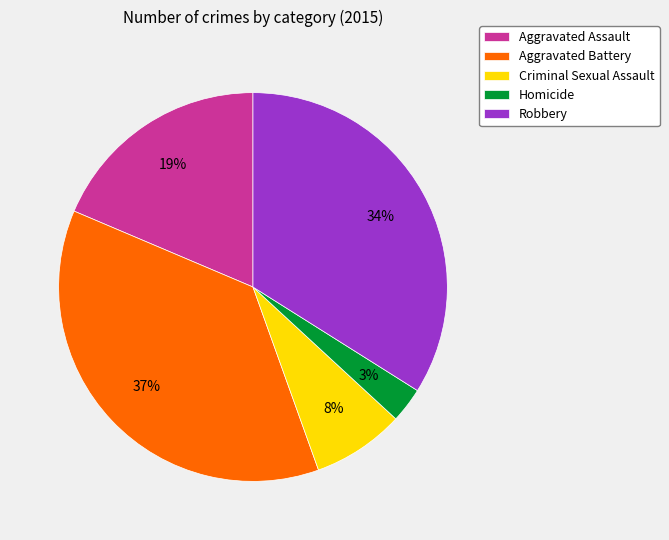

What percentage is the Aggravated Battery slice, to the nearest percent?

37%